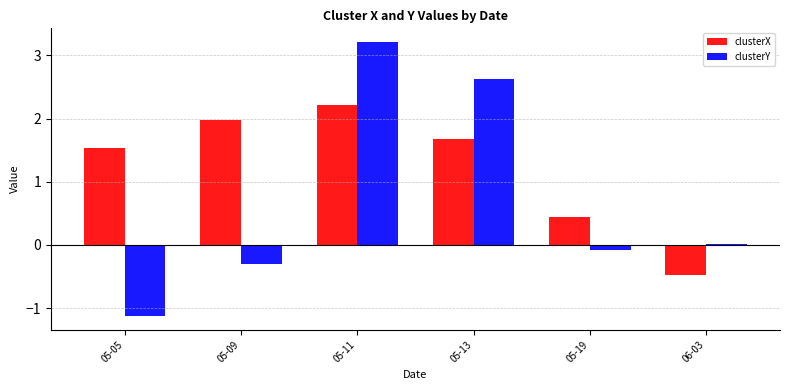

Between 05-05 and 05-13, which series saw the biggest shift?

clusterY